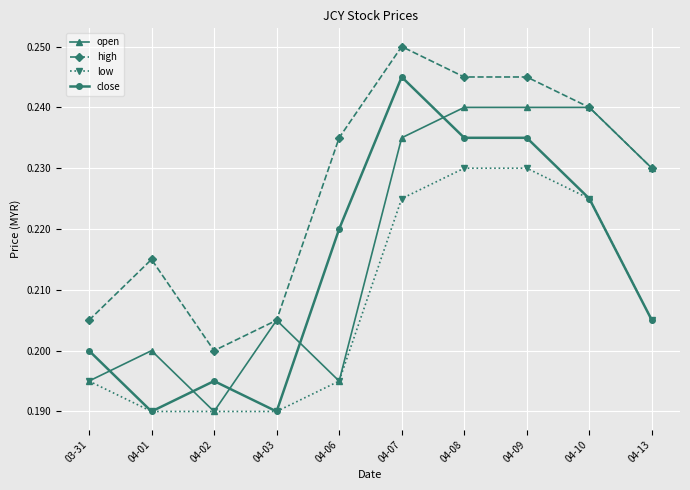

List the series in order of their peak value, highest first.

high, close, open, low